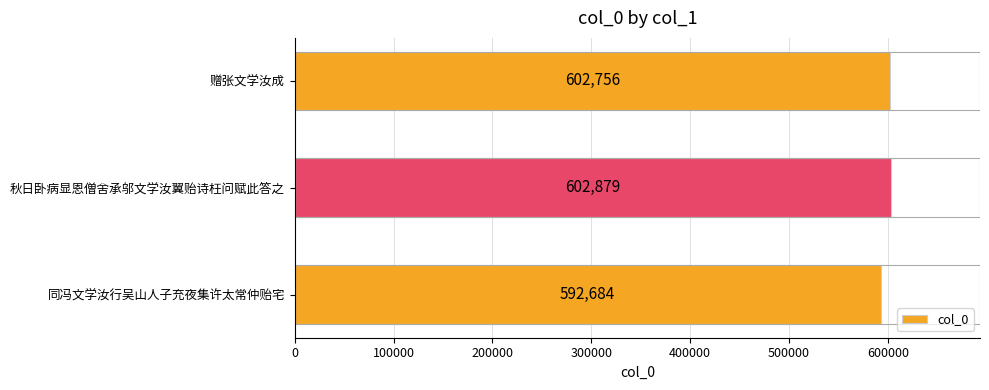

What is the greatest value displayed?

602879